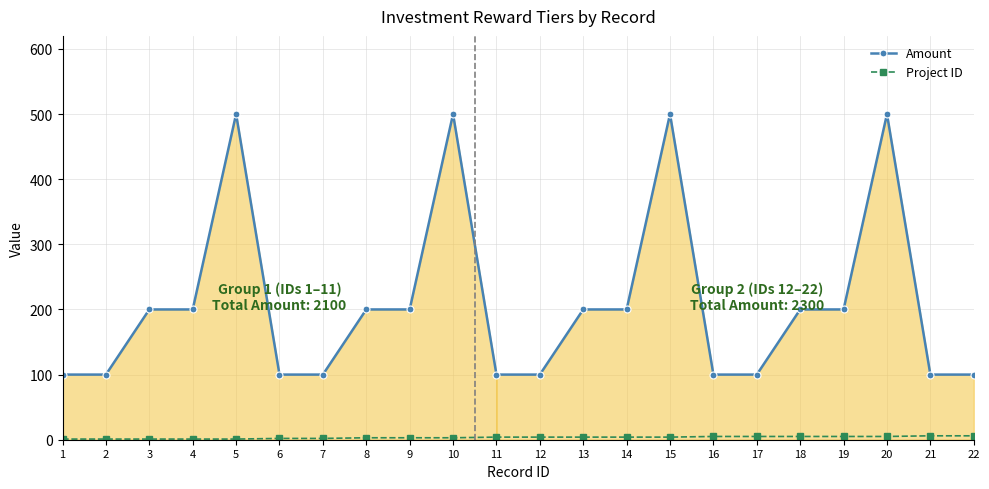

What is the sum of all Project ID values?

75